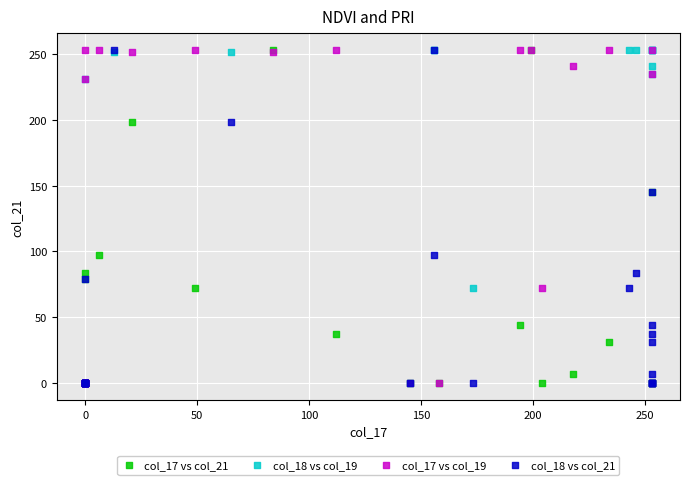

What are all the series names shown in the legend?

col_17 vs col_21, col_18 vs col_19, col_17 vs col_19, col_18 vs col_21